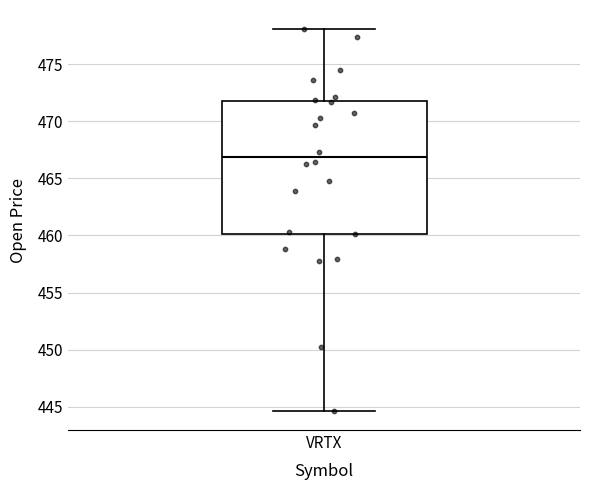

Where does the lower whisker of the box for VRTX end on the y-axis? The values are not printed on the chart, so give them approximately, as read against the axis.

444.5